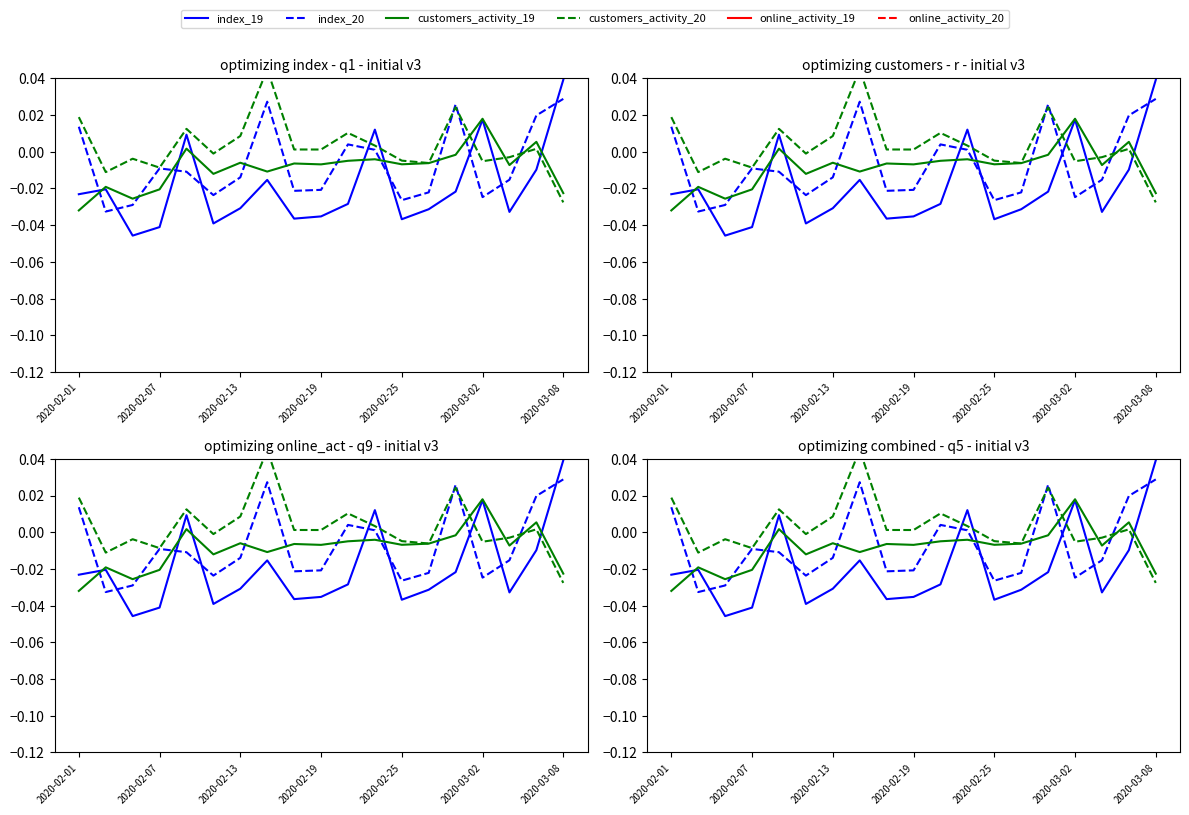

Is it true that customers_activity_19 equals -0.0 at 2020-02-01?

False